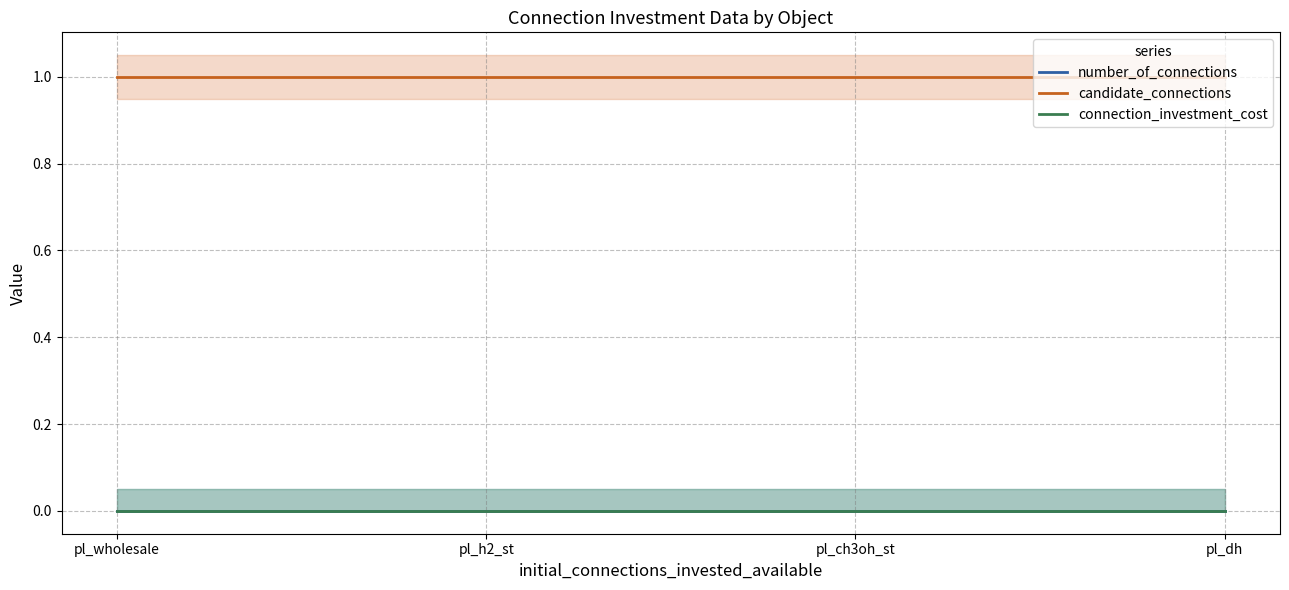

What is the total value across all series at pl_dh?

1